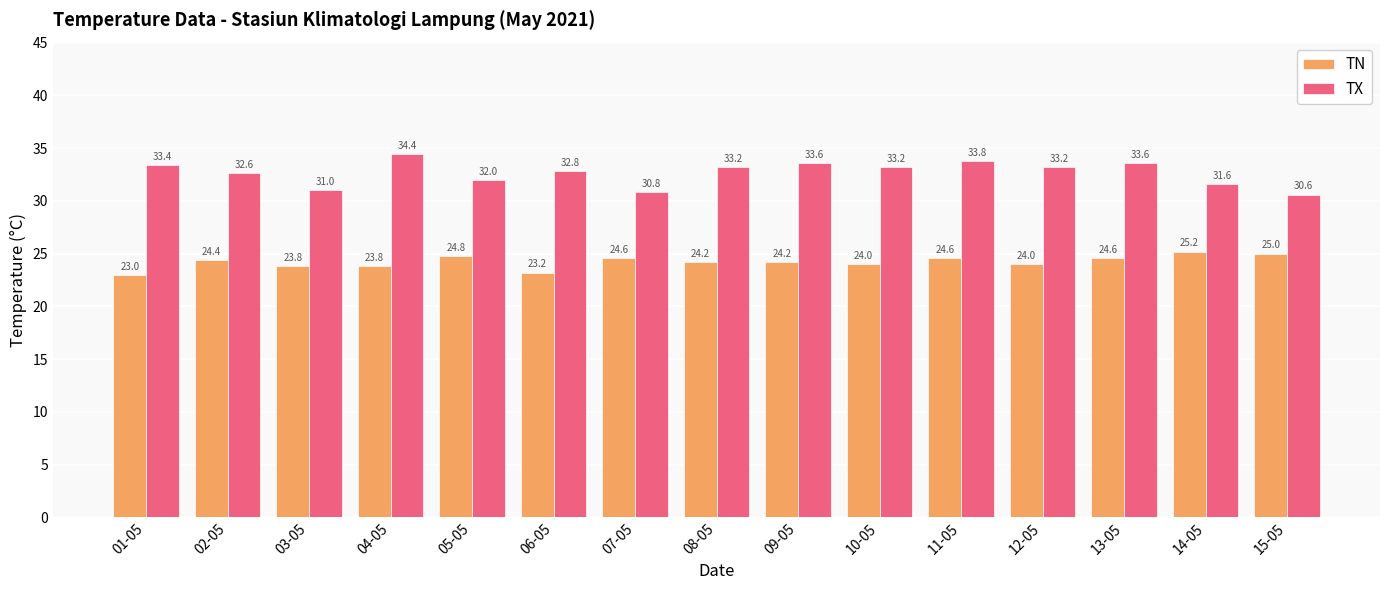

Which series has the largest total across all categories?

TX